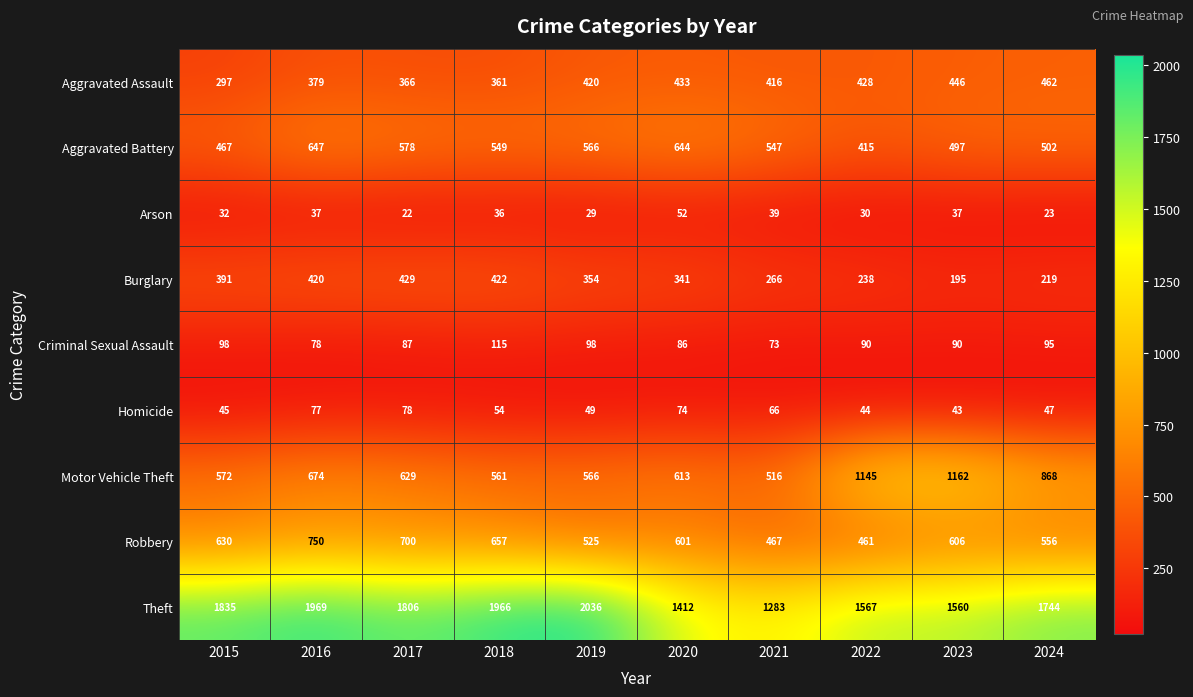

List the series in order of their peak value, lowest first.

Arson, Homicide, Criminal Sexual Assault, Burglary, Aggravated Assault, Aggravated Battery, Robbery, Motor Vehicle Theft, Theft